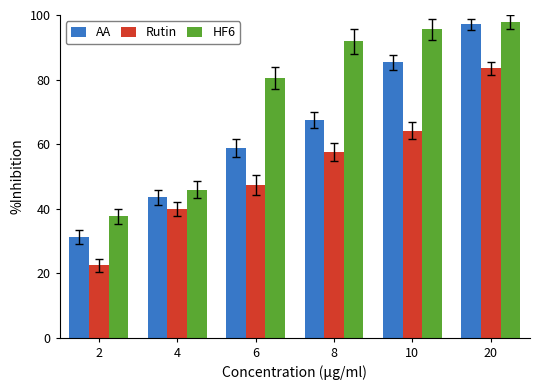

What is the difference between the highest and lowest values at 2?

15.2